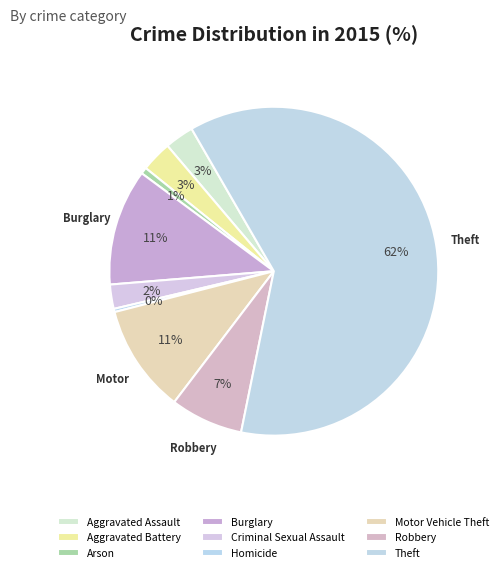

The Robbery slice represents 7% of the pie. True or false?

True